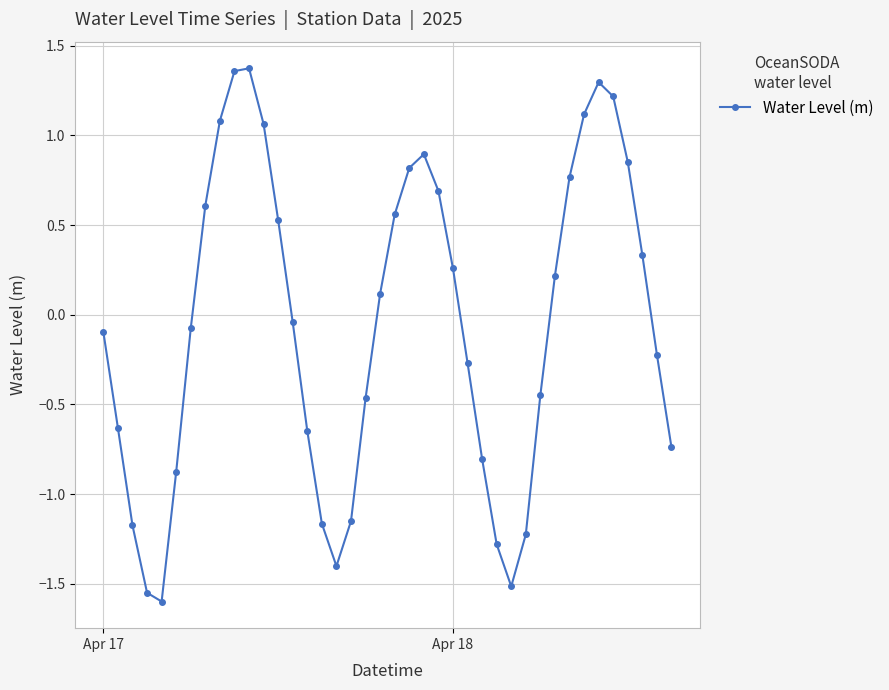

What is the value of the 29th point from the left?

-1.5